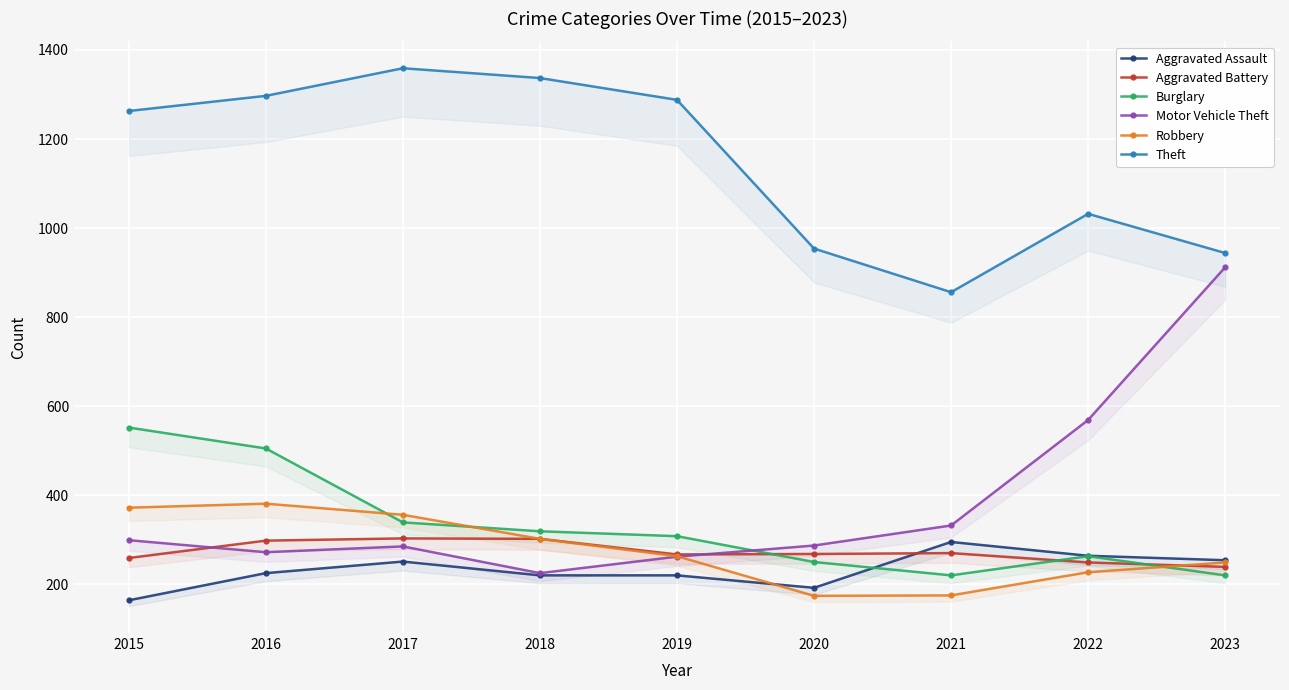

What is the value of the Motor Vehicle Theft point at the 4th from the left?

225